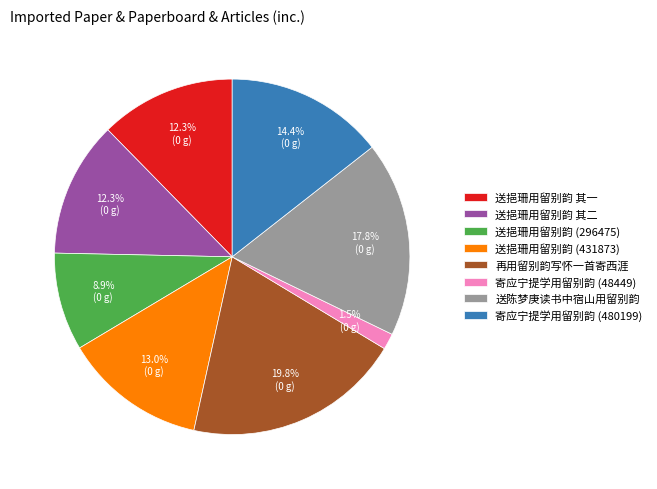

What percentage is NOT represented by 送陈梦庚读书中宿山用留别韵?

82.2%